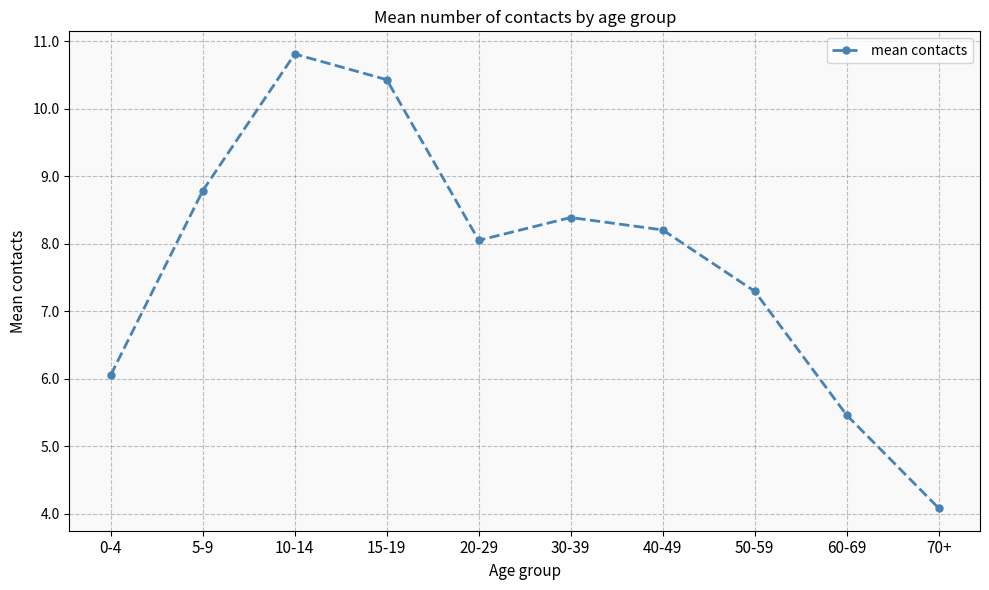

What is the ratio of the value at 0-4 to the value at 50-59?

0.8